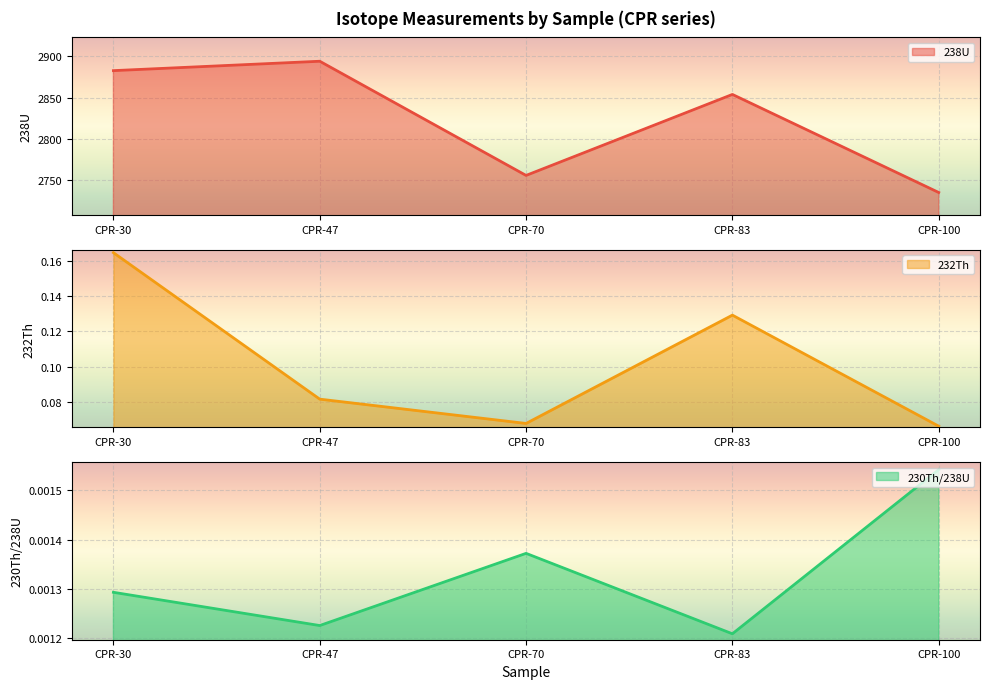

True or false: 230Th/238U and 238U intersect in this chart.

False